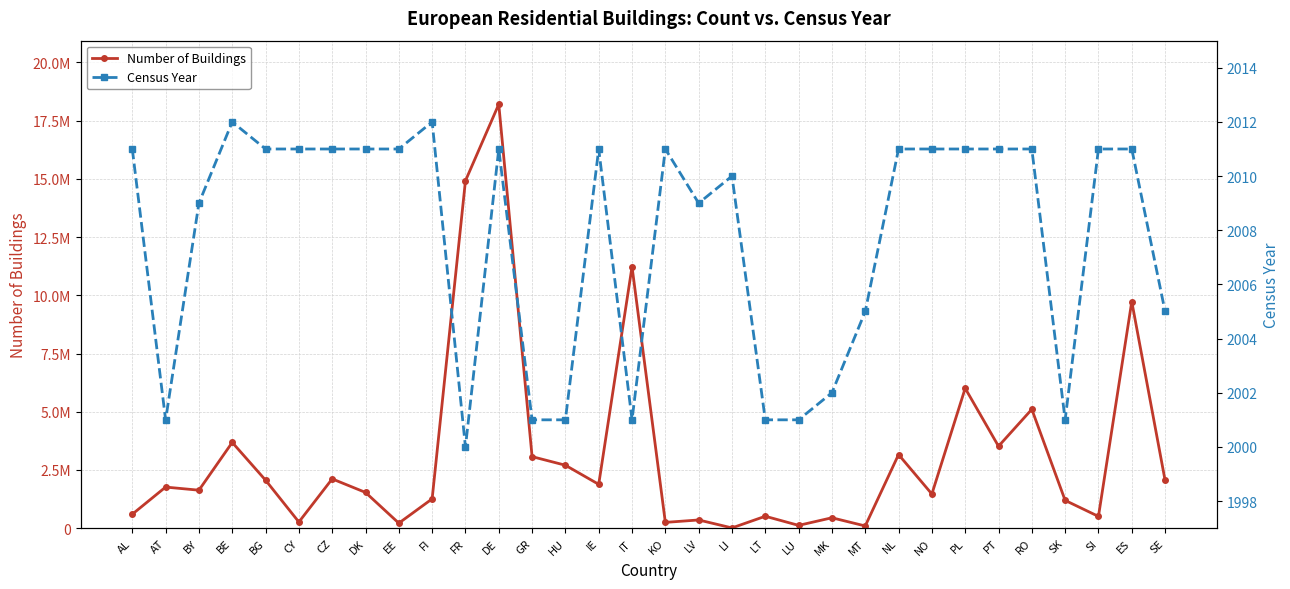

At which label does Number of Buildings reach its minimum?

LI